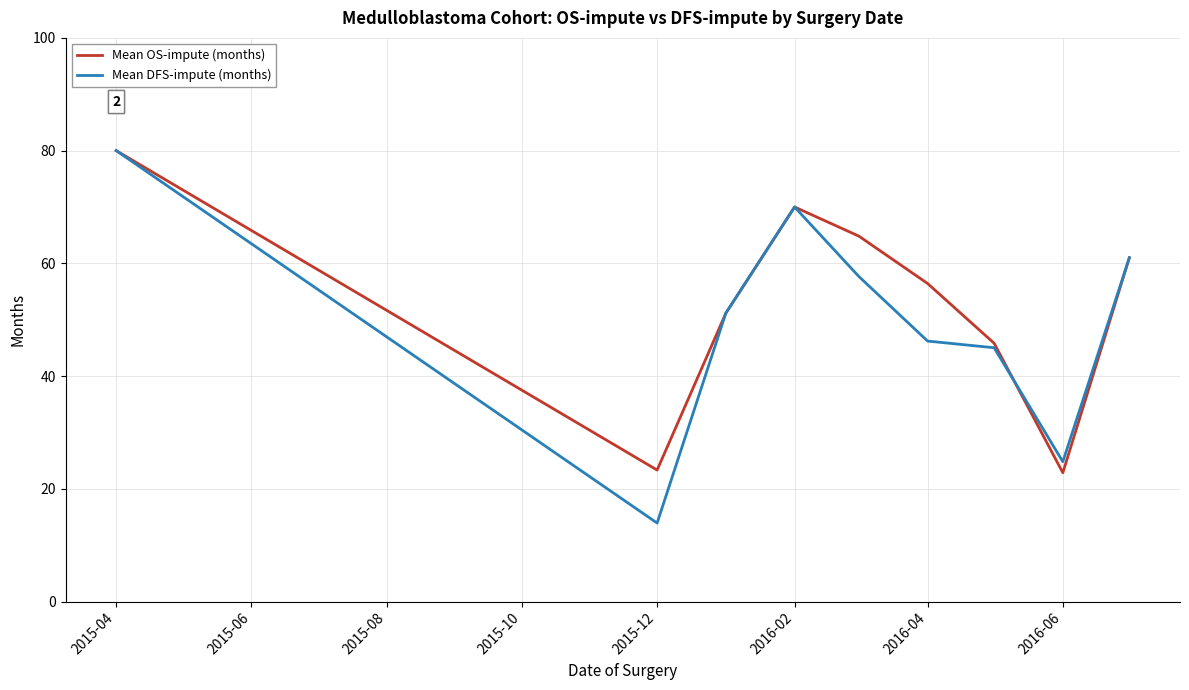

Which series has the largest range (max minus min)?

Mean DFS-impute (months)